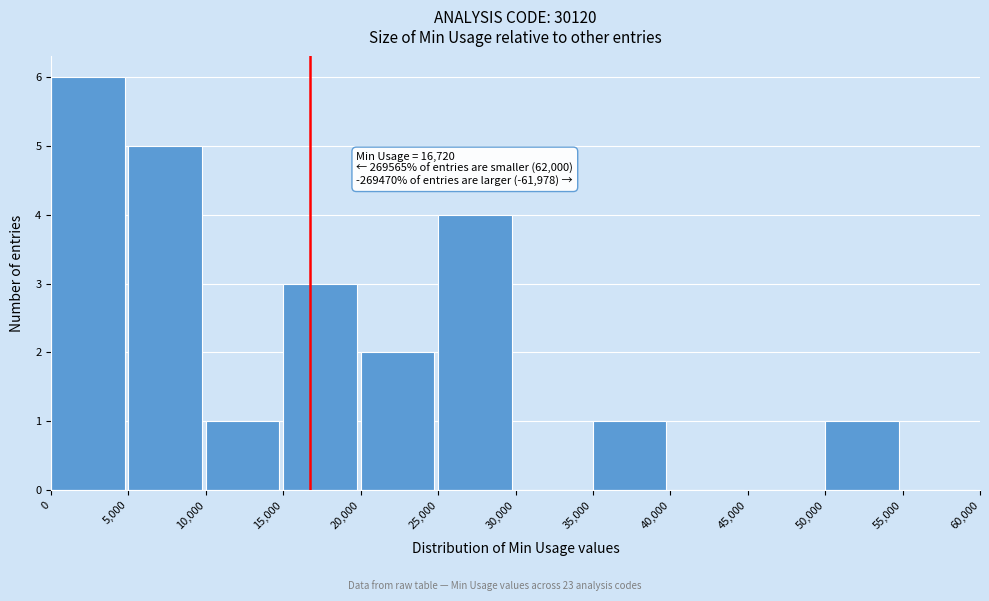

Over which range of the x-axis is the bar tallest?

0 to 5,000